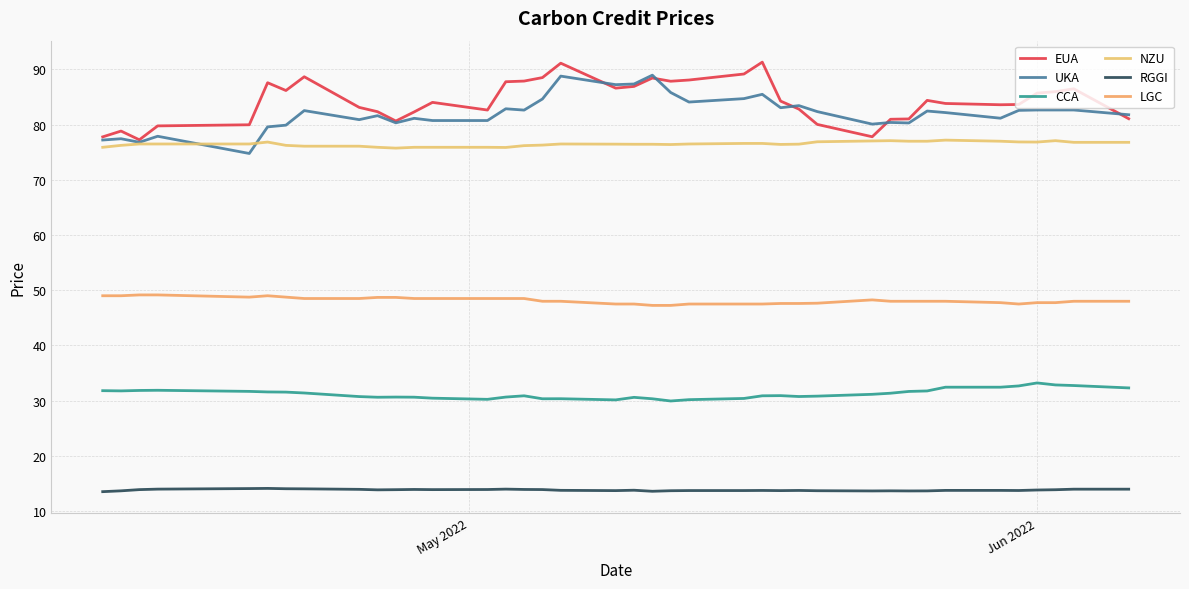

What is the value of the CCA point at the 28th from the left?

30.8